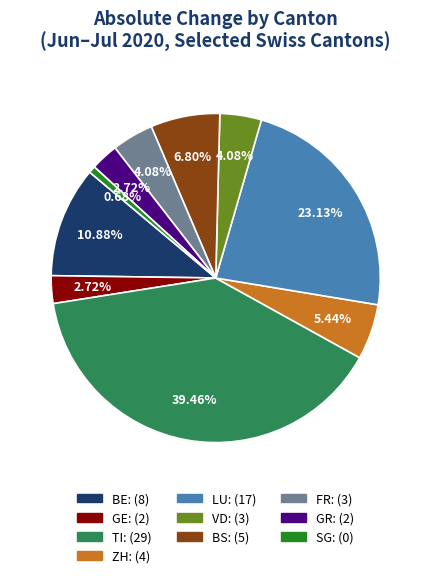

To the nearest percent, what percentage of the pie is ZH?

5%